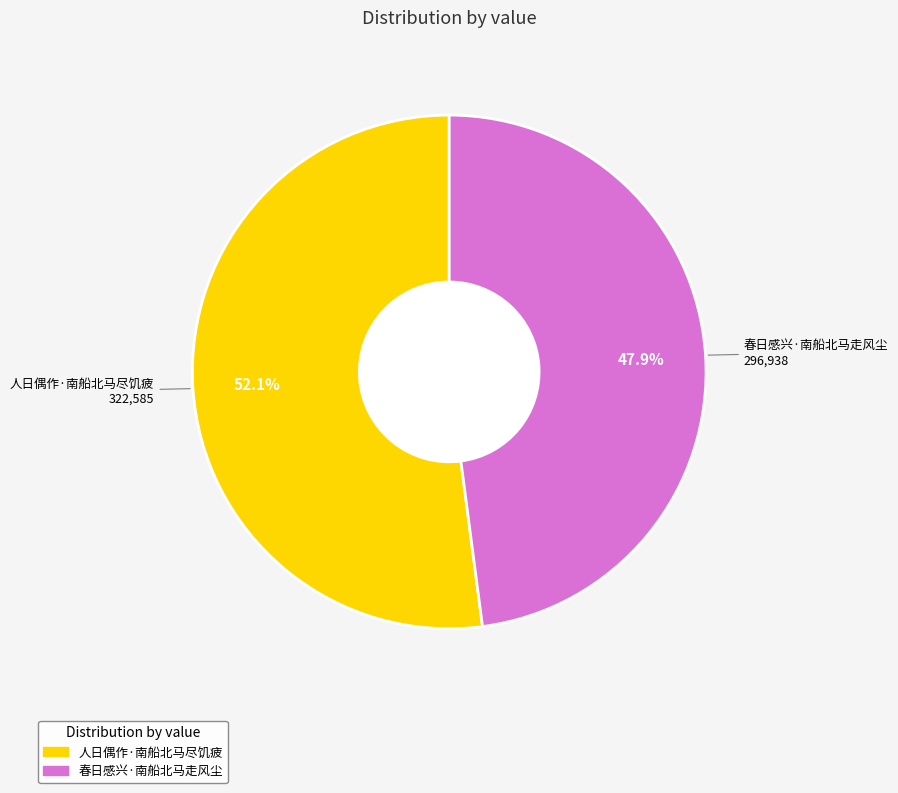

Combined, do 人日偶作·南船北马尽饥疲 and 春日感兴·南船北马走风尘 account for over 50%?

Yes